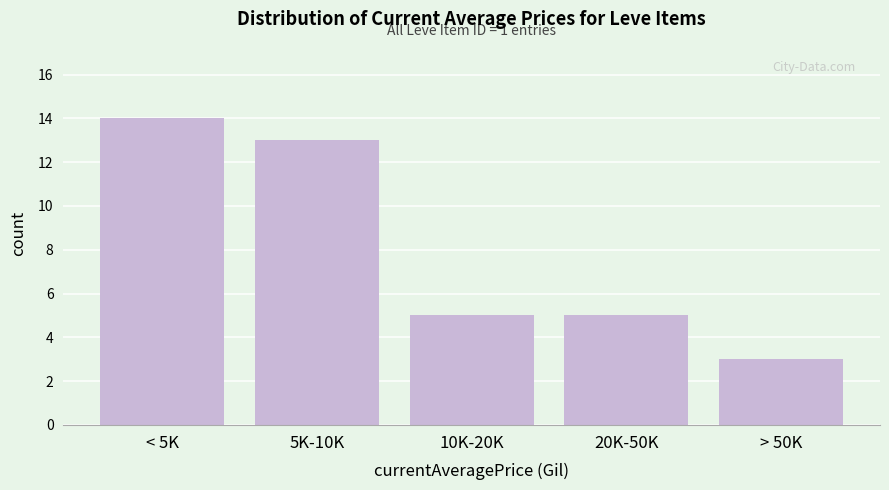

Reading left to right, what are all the values shown in this chart?

14	13	5	5	3